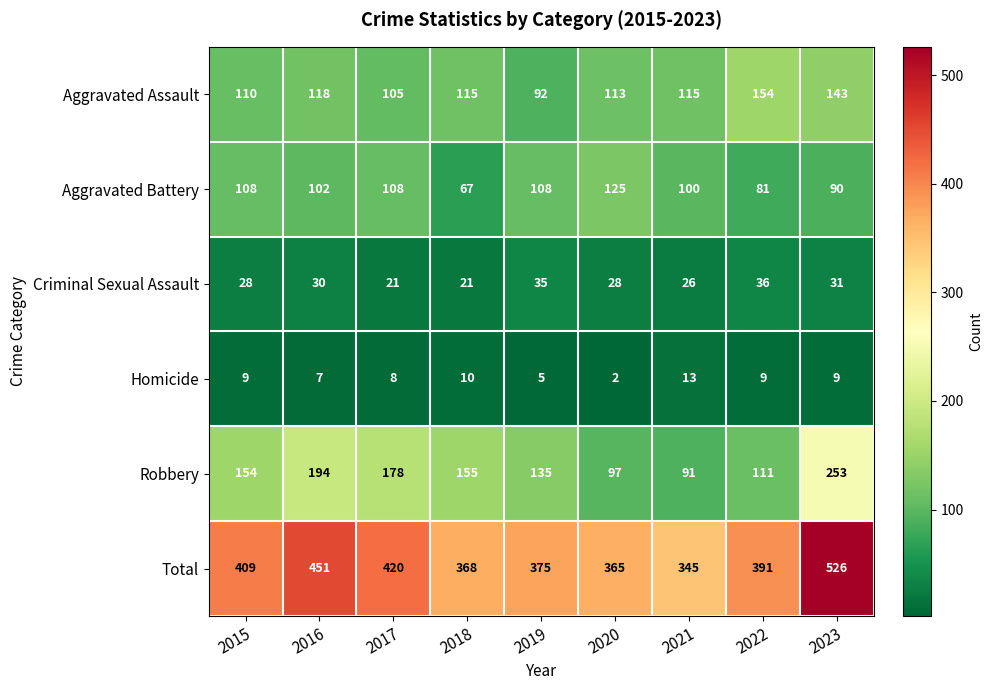

What is the total value across all series at 2021?

690